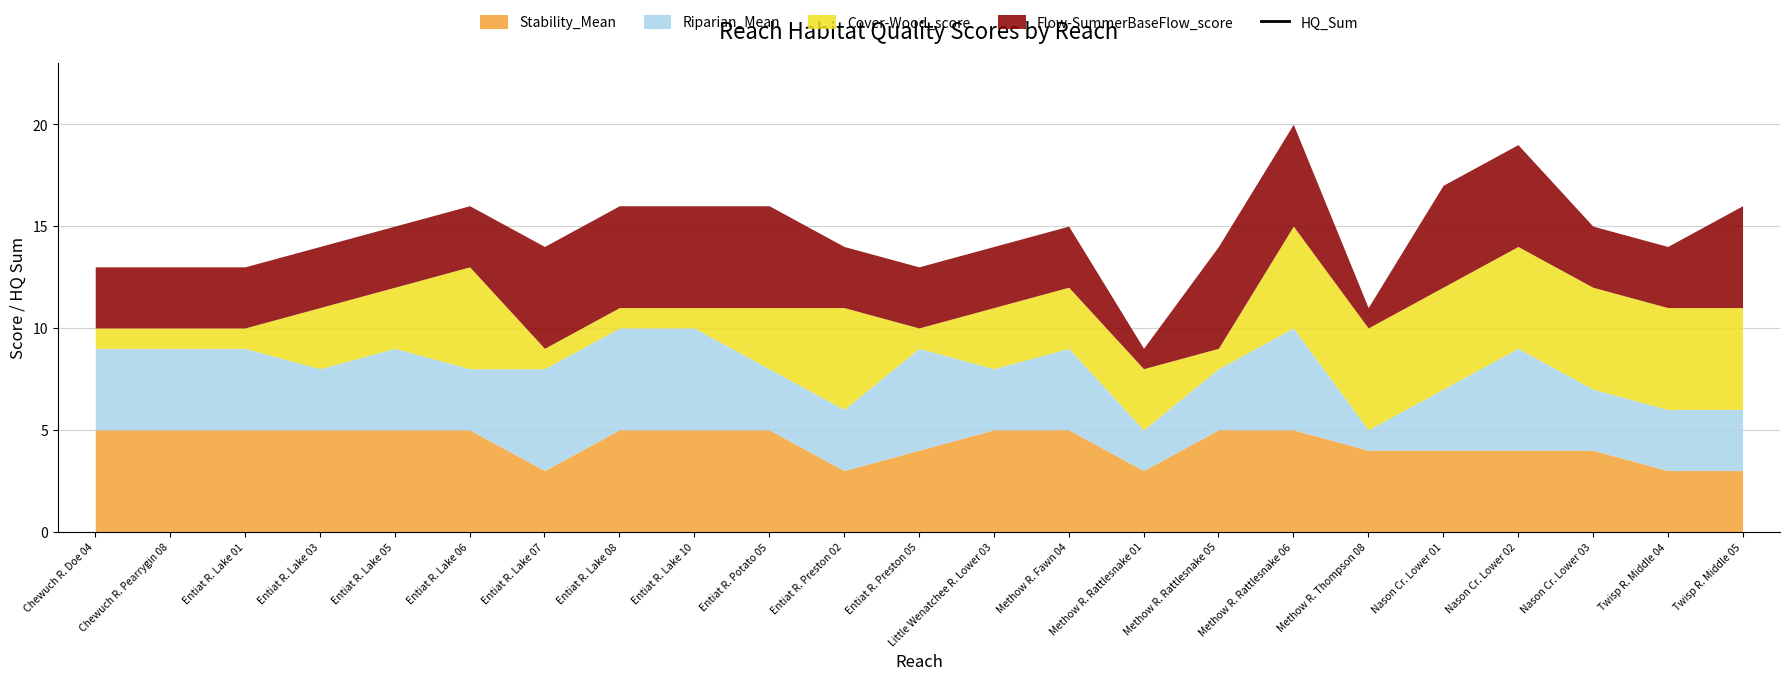

Which label corresponds to the smallest value in the chart?

Chewuch R. Doe 04